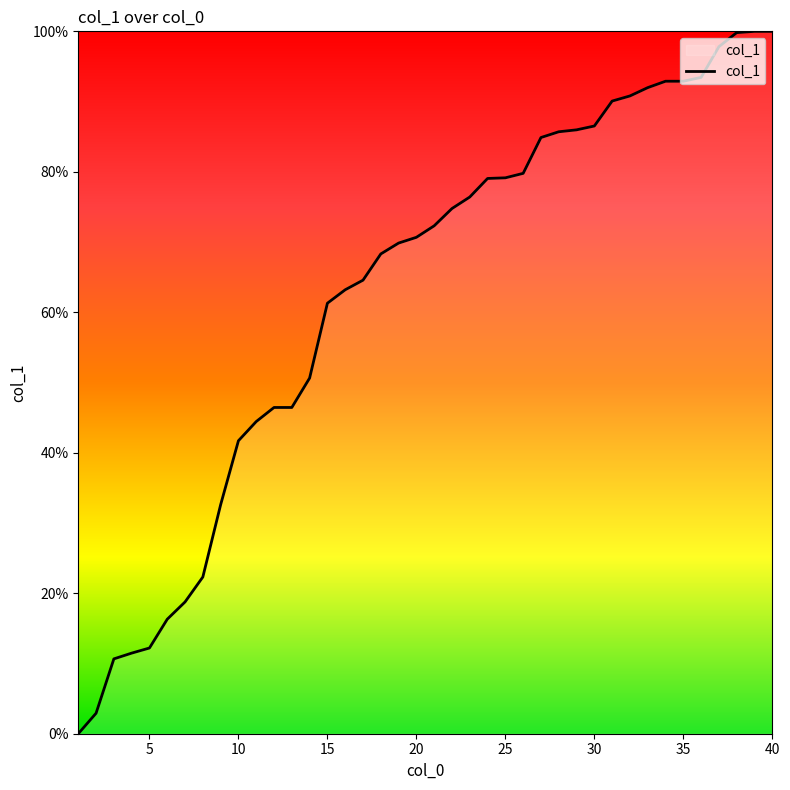

What is the greatest value displayed?

100.0